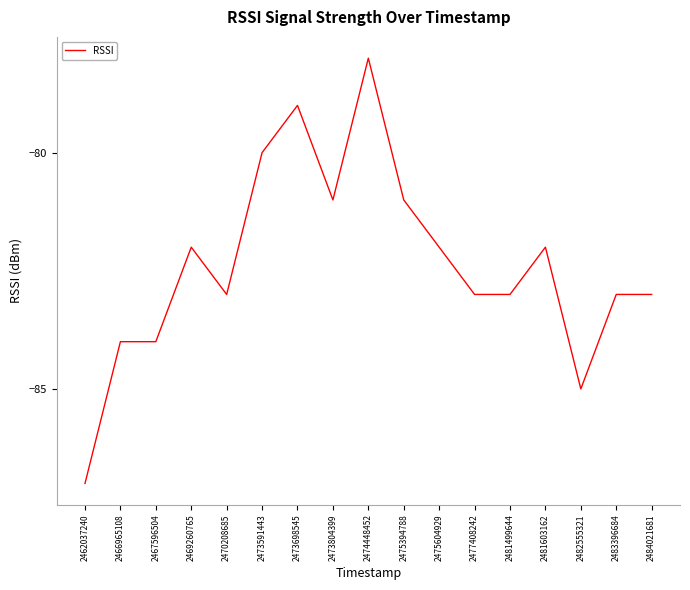

True or false: there are more than 2 points higher than both neighbors.

True